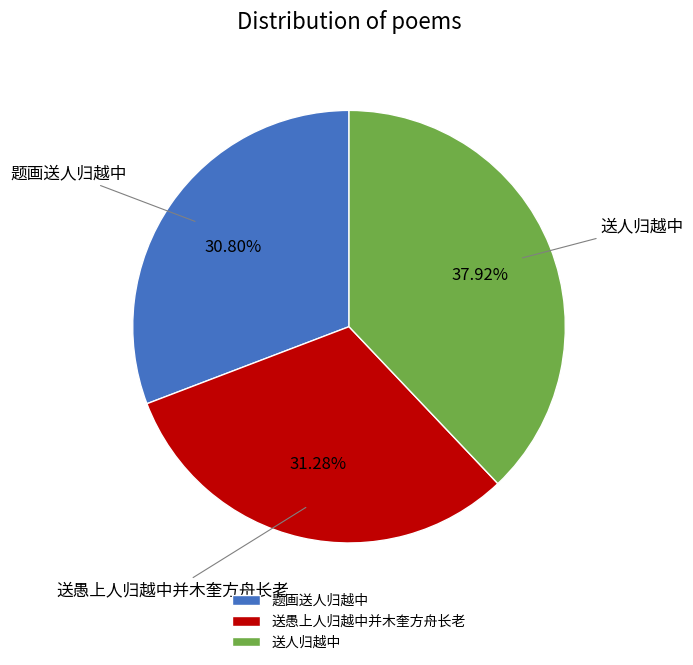

To the nearest percent, what is the difference between the 送人归越中 and 题画送人归越中 slice percentages?

7%